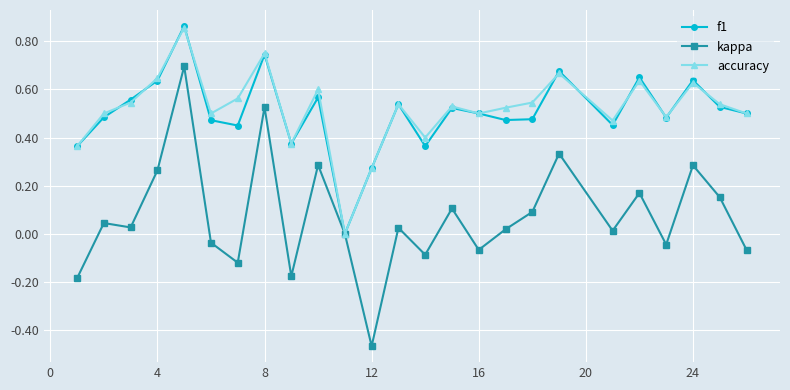

How many data points does each series have?

25